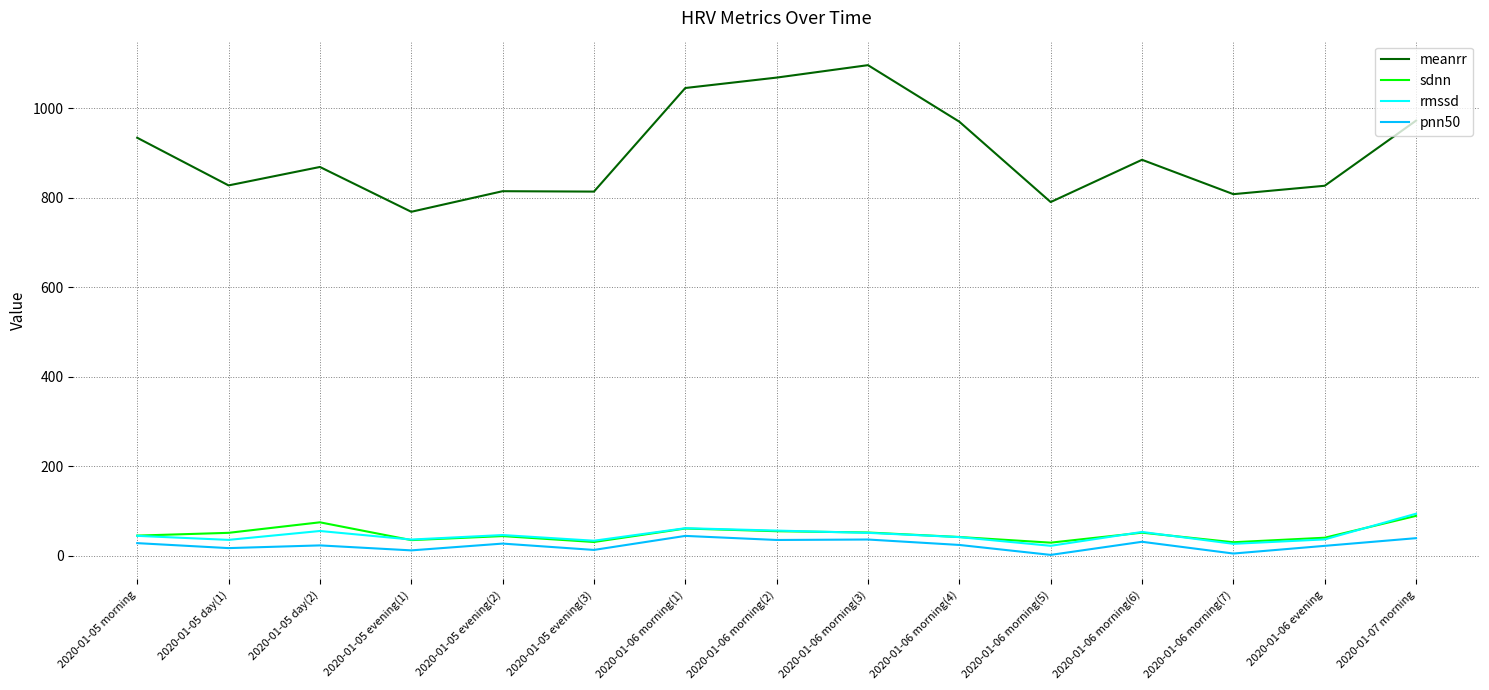

What is the spread (max minus min) of values at 2020-01-05 evening(2)?

787.2